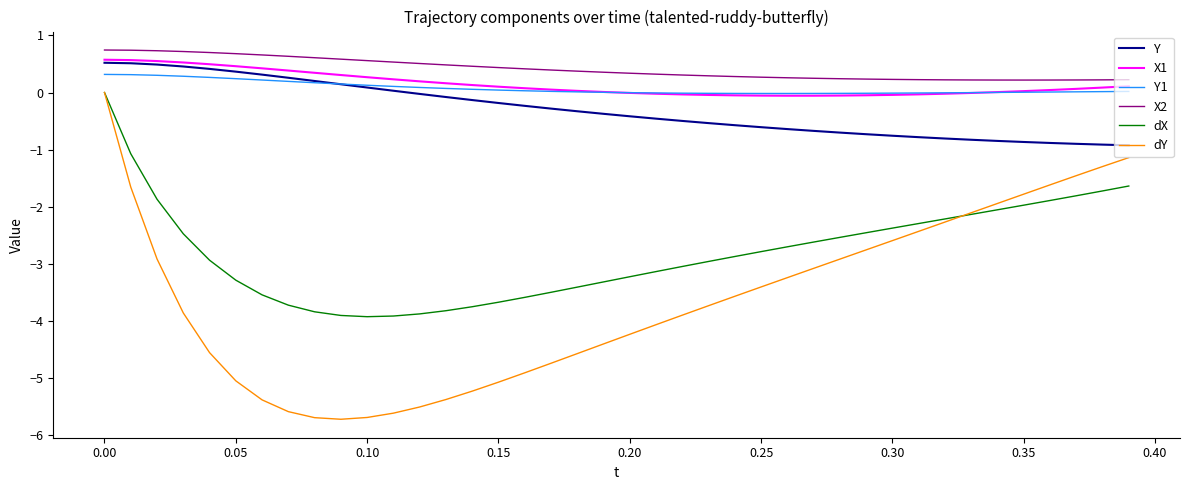

What are all the series names shown in the legend?

Y, X1, Y1, X2, dX, dY